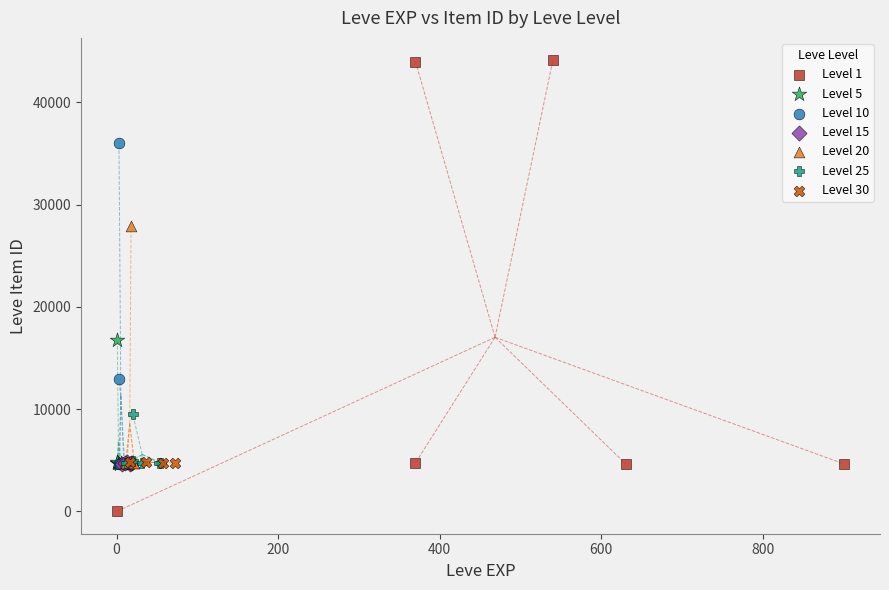

What are all the series names shown in the legend?

Level 1, Level 5, Level 10, Level 15, Level 20, Level 25, Level 30